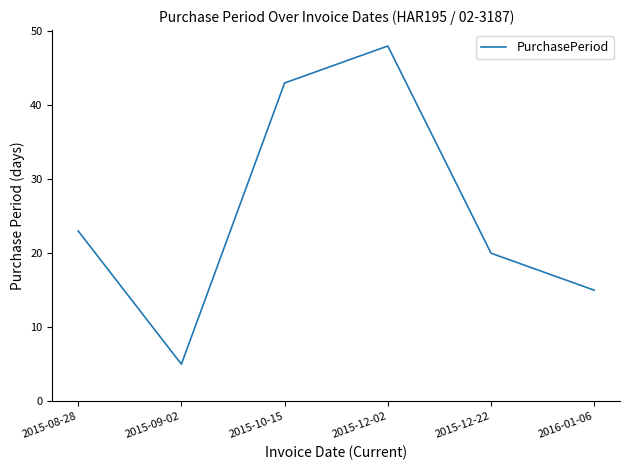

What position from the left is 2015-12-02?

4